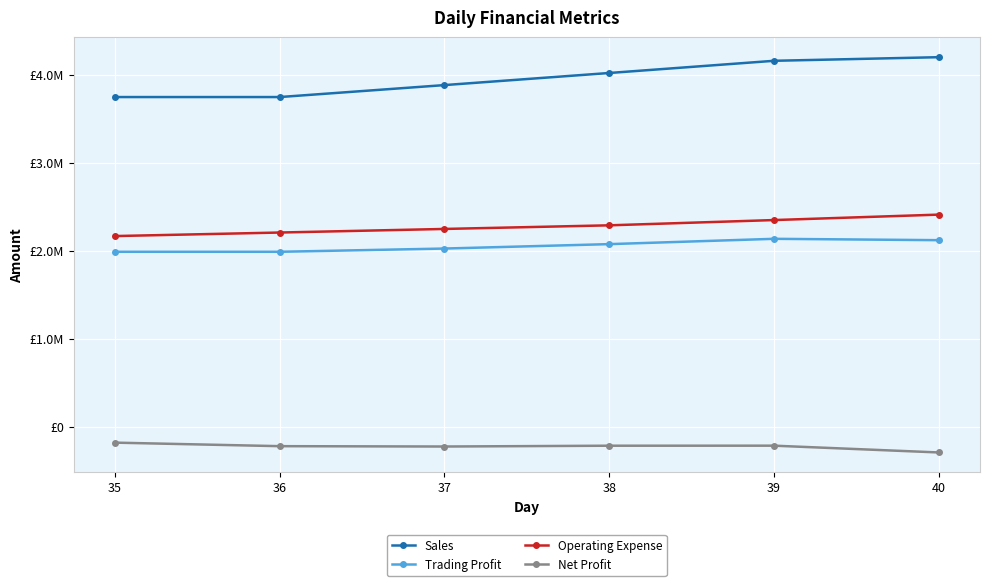

What is the sum of the Sales values at 36 and 39?

7907773